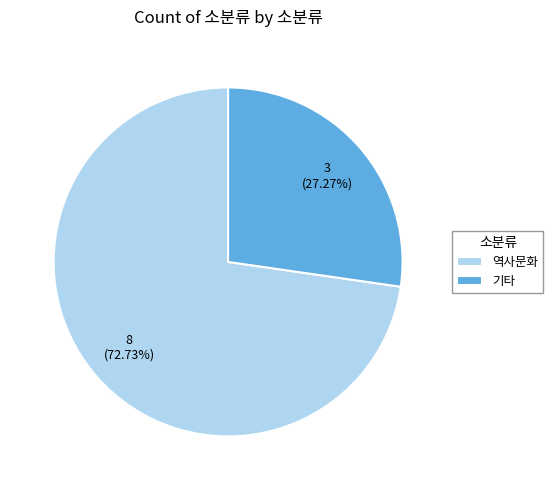

Which category has the smallest portion of the pie?

기타